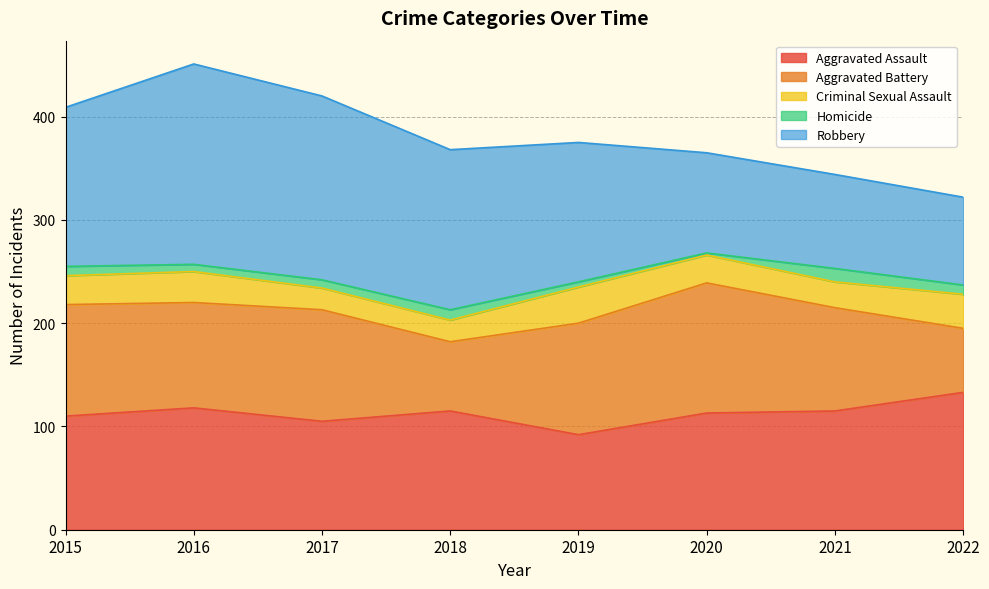

How many data points in Aggravated Battery are above 108?

1